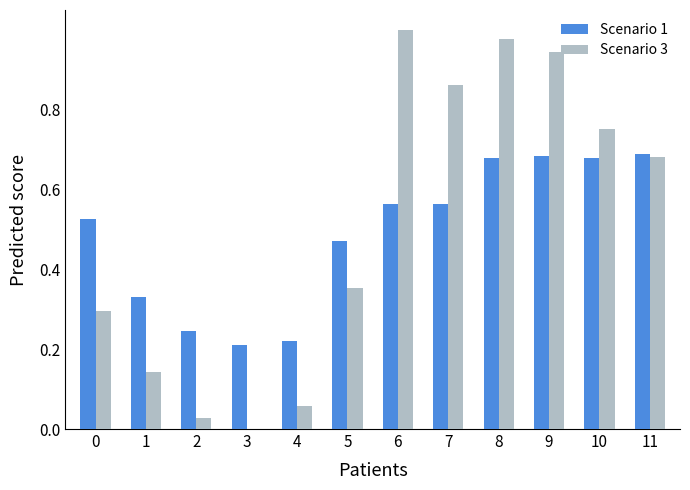

Which series changed the most between 1 and 3?

Scenario 3